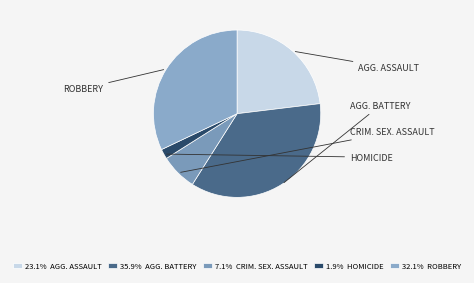

How many segments does this pie chart have?

5